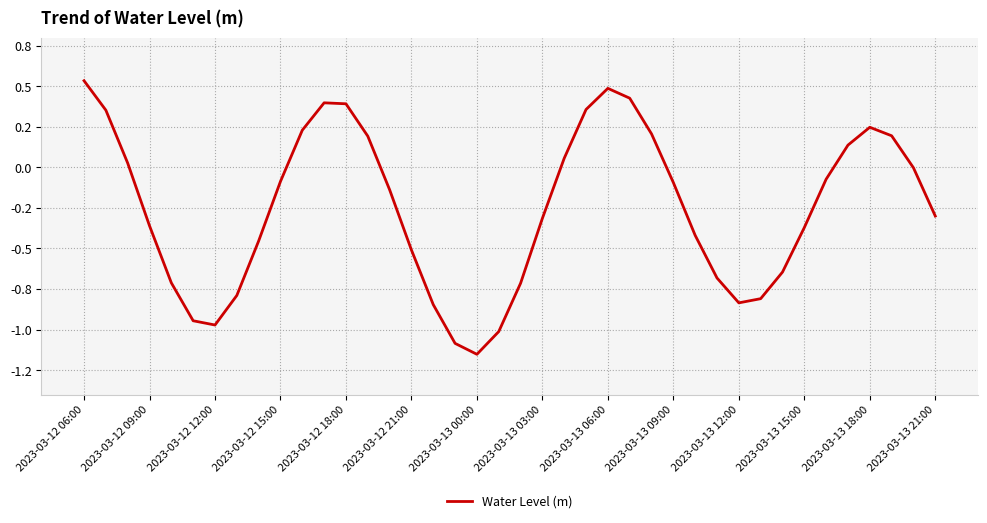

Does the chart display data point markers on the line(s)?

No